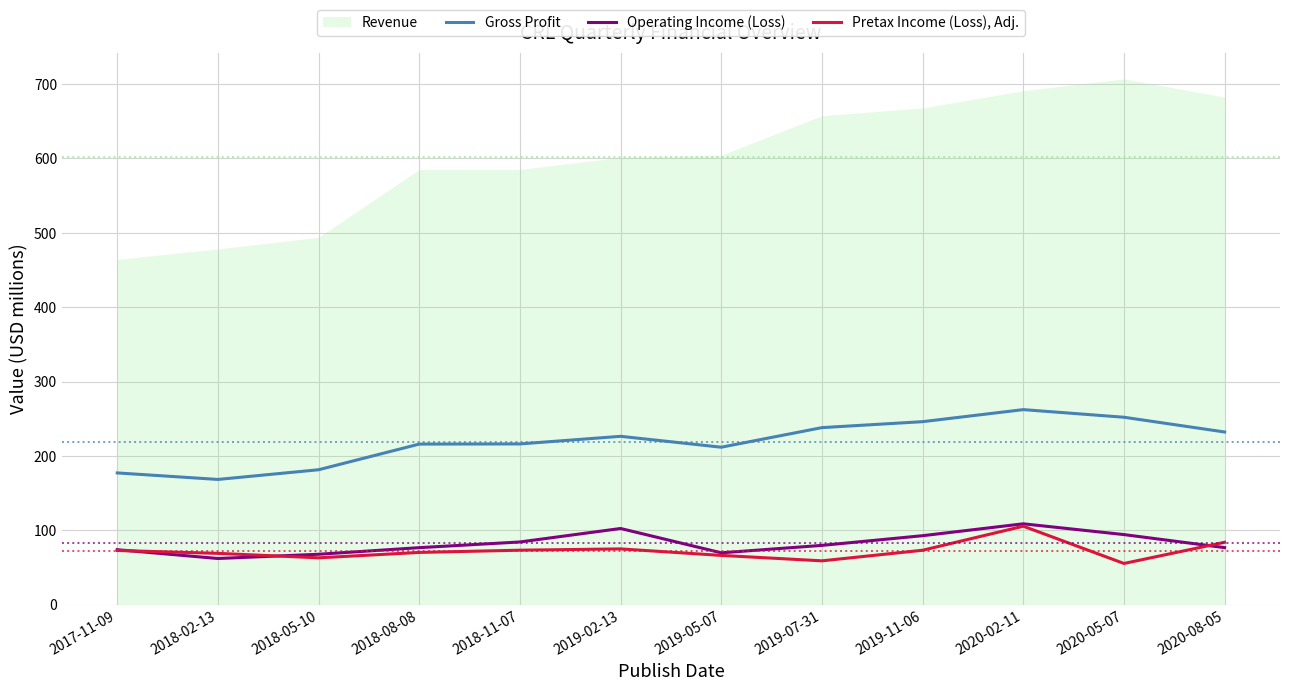

At which label does Pretax Income (Loss), Adj. reach its peak?

2020-02-11